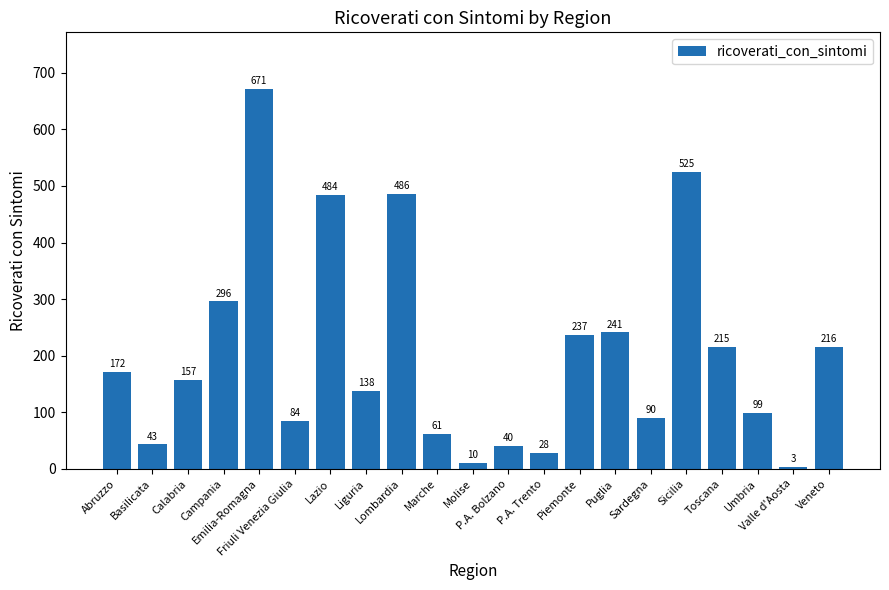

Between Basilicata and Puglia, which is larger?

Puglia